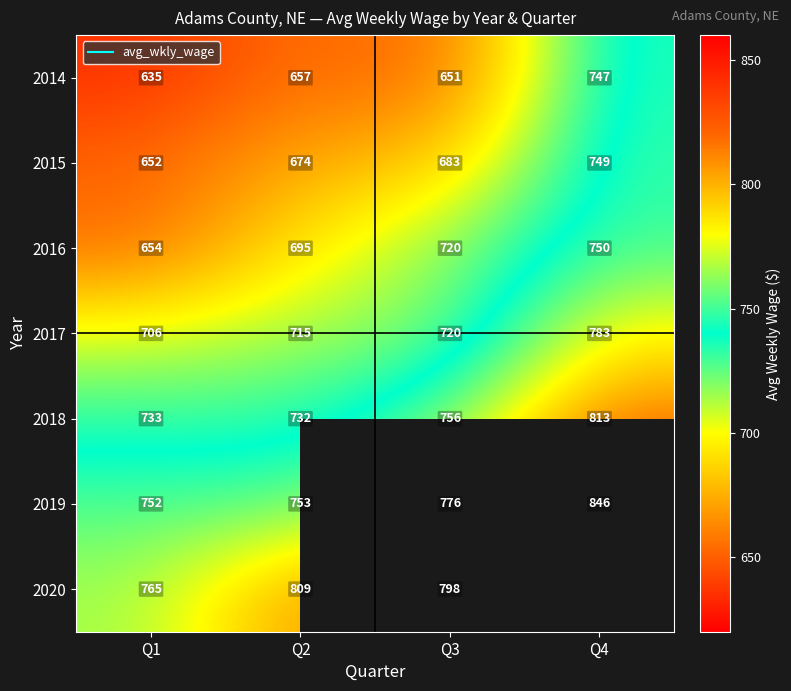

What is the minimum value shown in the chart?

635.0